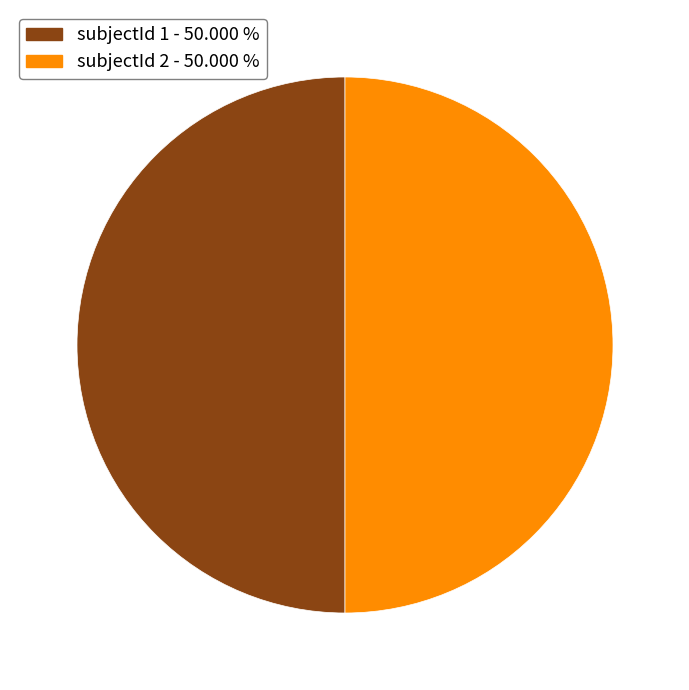

What is the ratio of the value at subjectId 1 - 50.000 % to the value at subjectId 2 - 50.000 %?

1.0